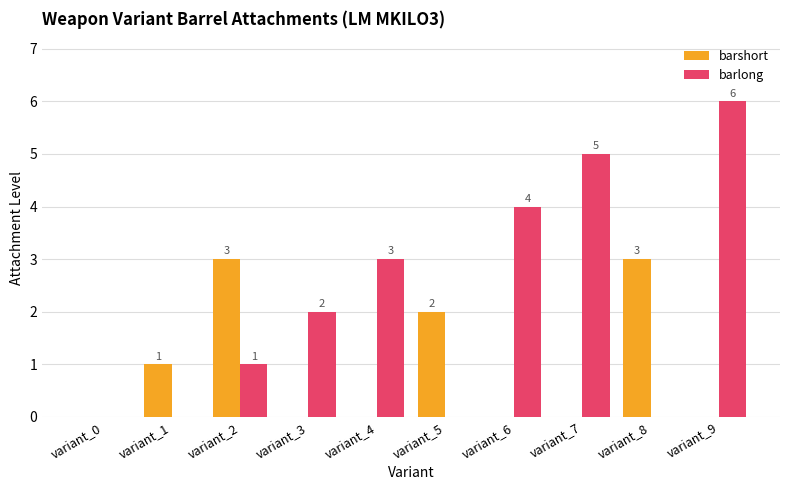

What is the sum of the barlong values at variant_2 and variant_6?

5